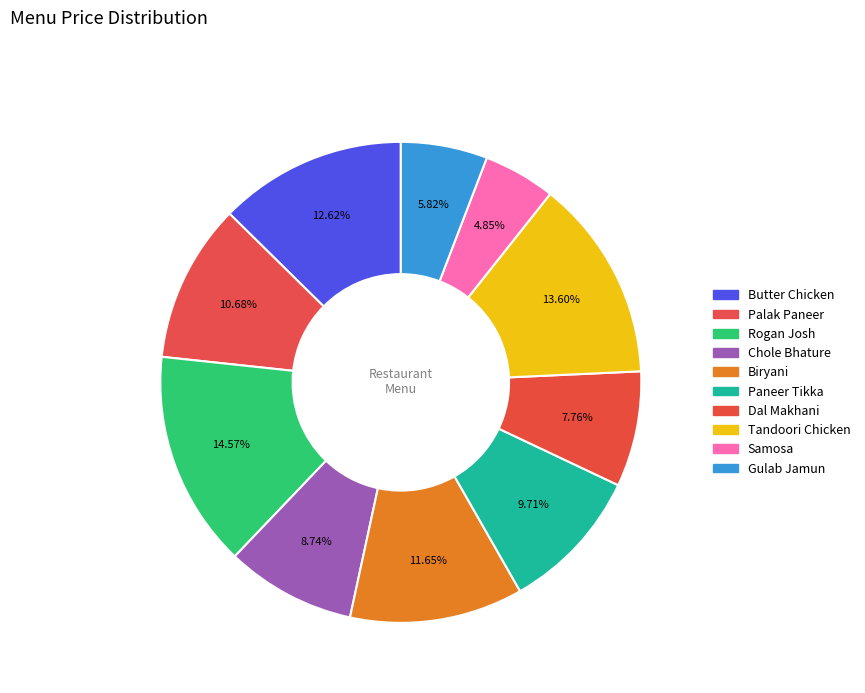

To the nearest percent, what is the difference between the Chole Bhature and Samosa slice percentages?

4%